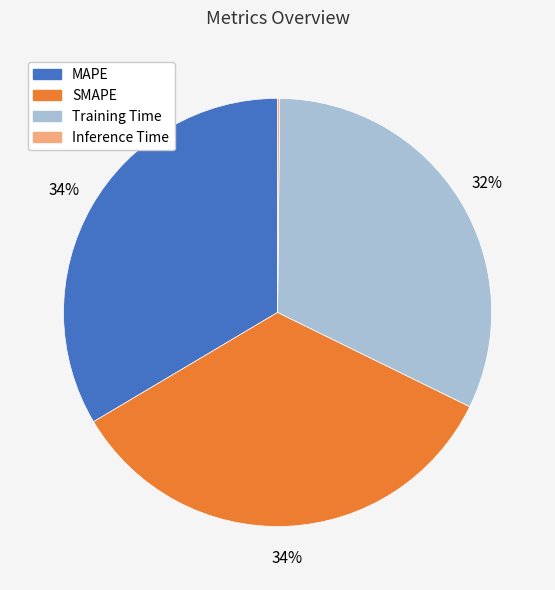

To the nearest percent, what is the combined percentage of MAPE and Training Time?

66%